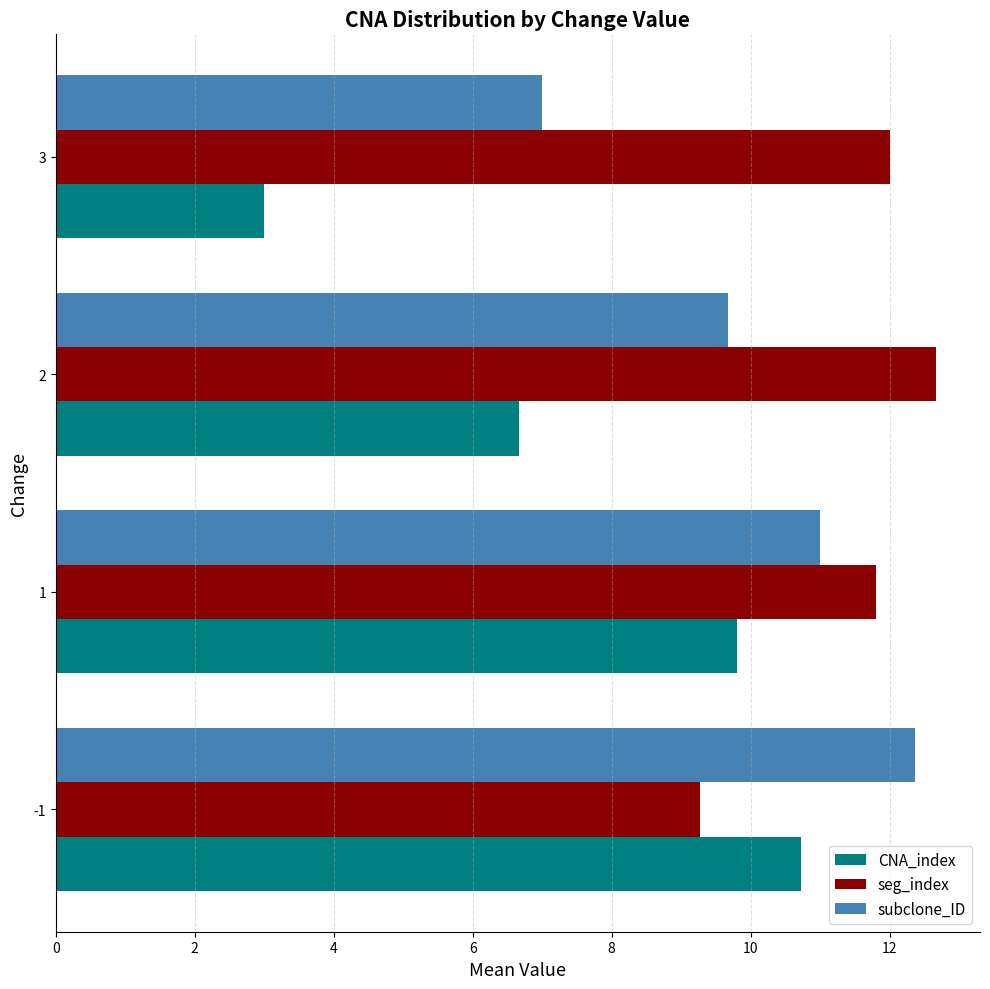

List the series in order of their overall mean, lowest first.

CNA_index, subclone_ID, seg_index